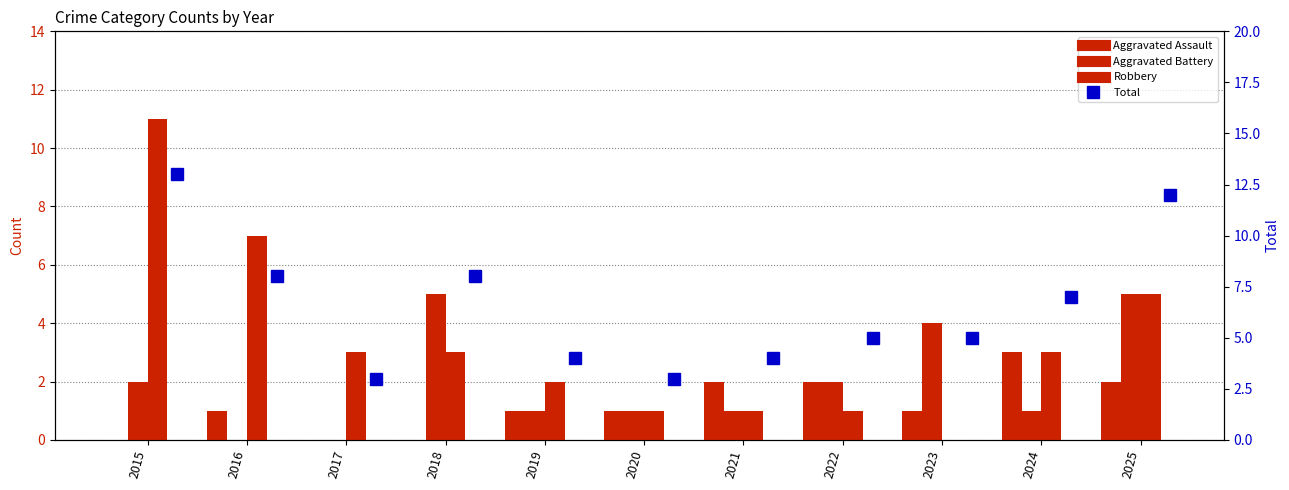

List the series in order of their peak value, highest first.

Total, Robbery, Aggravated Battery, Aggravated Assault